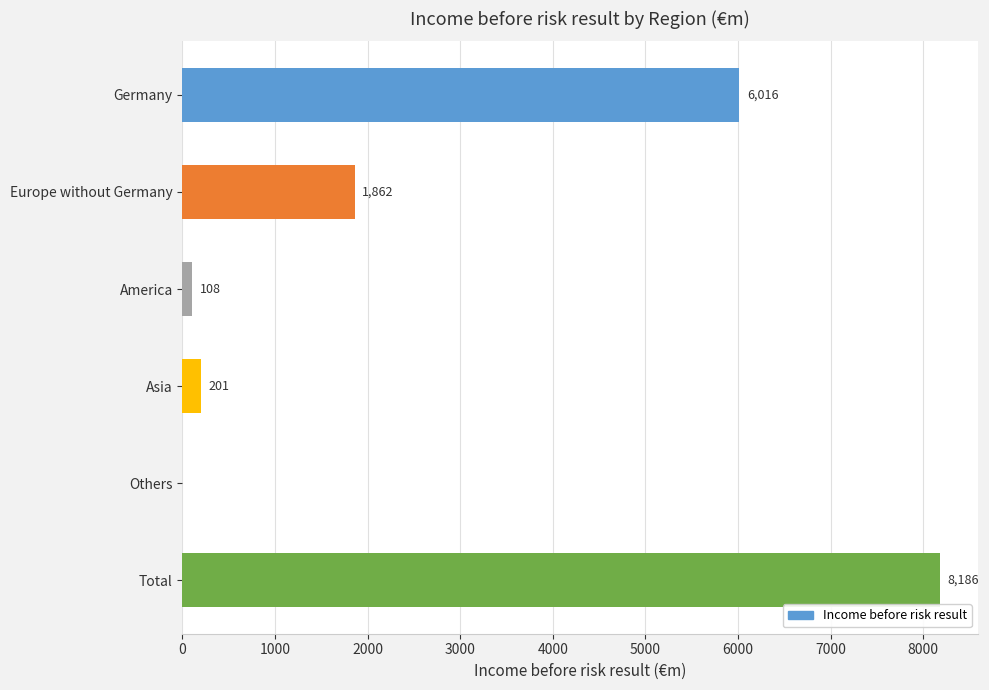

What is the greatest value displayed?

8186